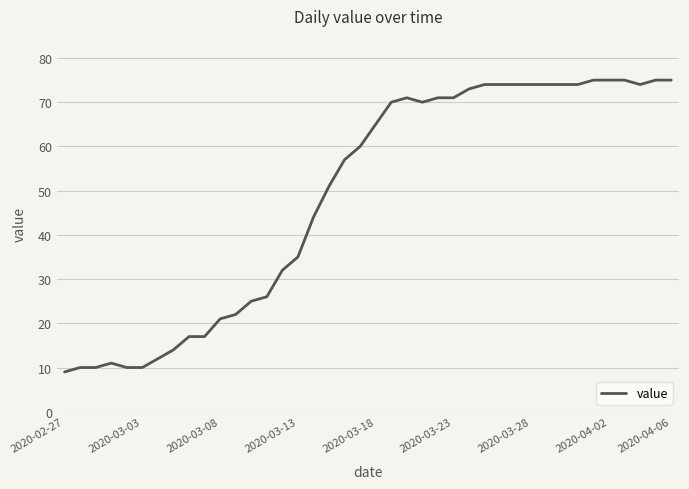

What is the smallest value displayed?

9